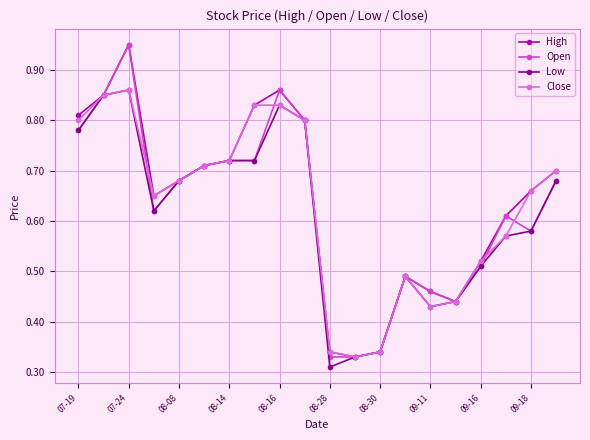

True or false: Close has more than 1 points higher than both neighbors.

True